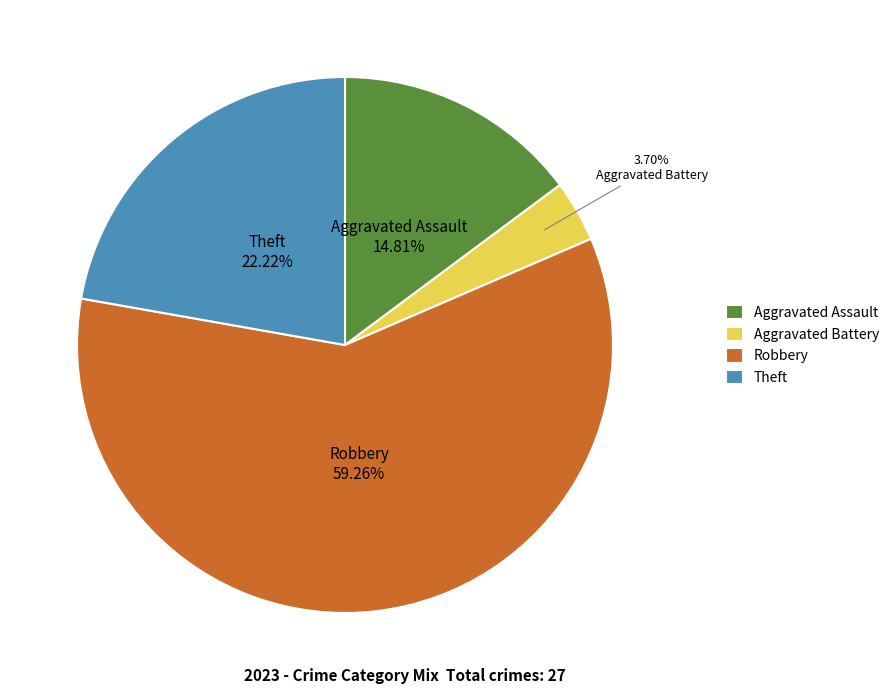

Is it true that Theft is 22% of the pie?

True